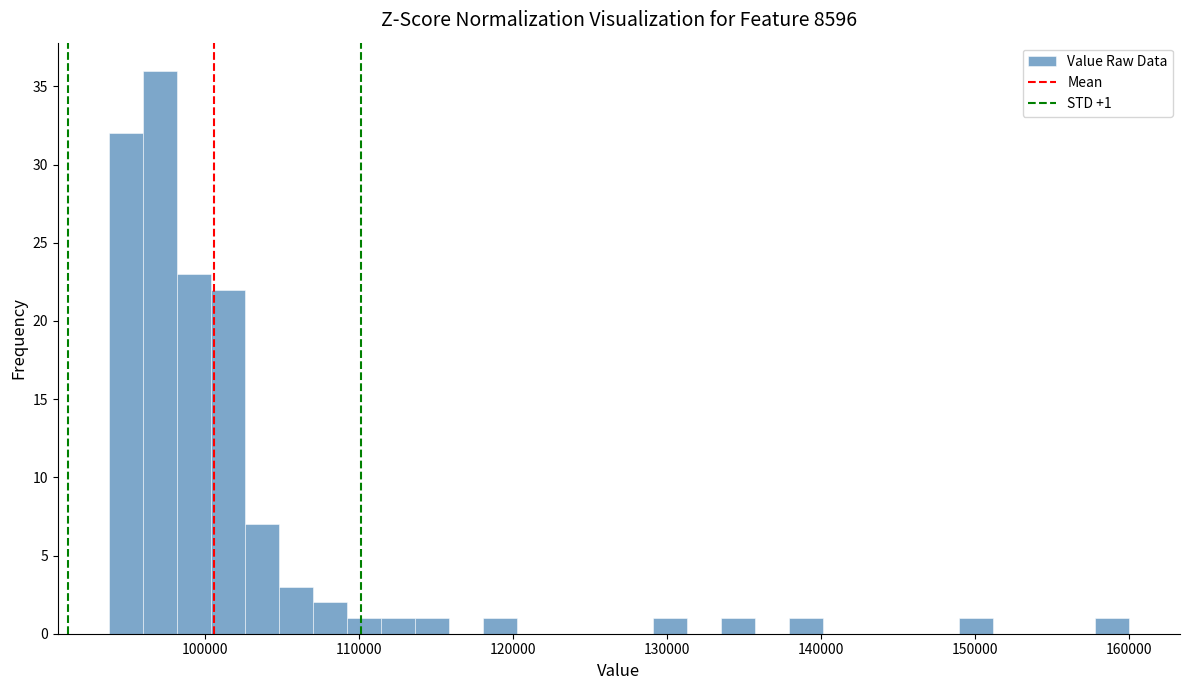

Around what value on the x-axis is the tallest bar? Give the approximate position of its centre, as read against the axis.

97000